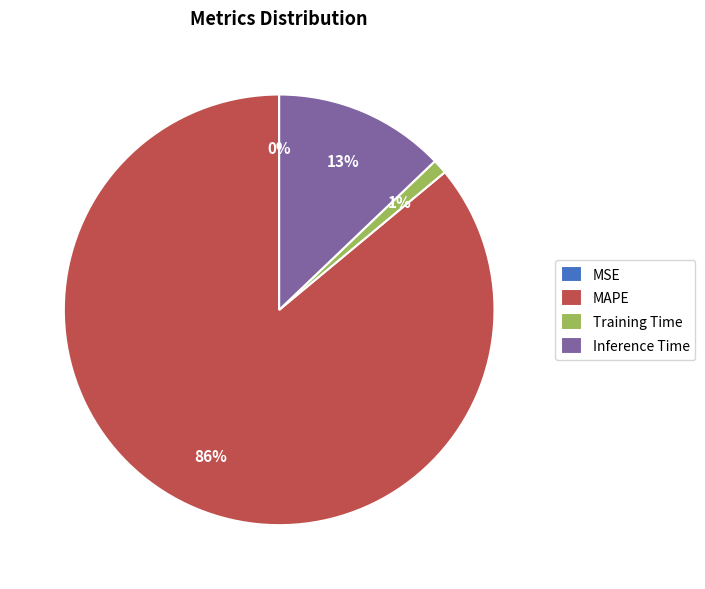

What percentage is the Inference Time slice, to the nearest percent?

13%